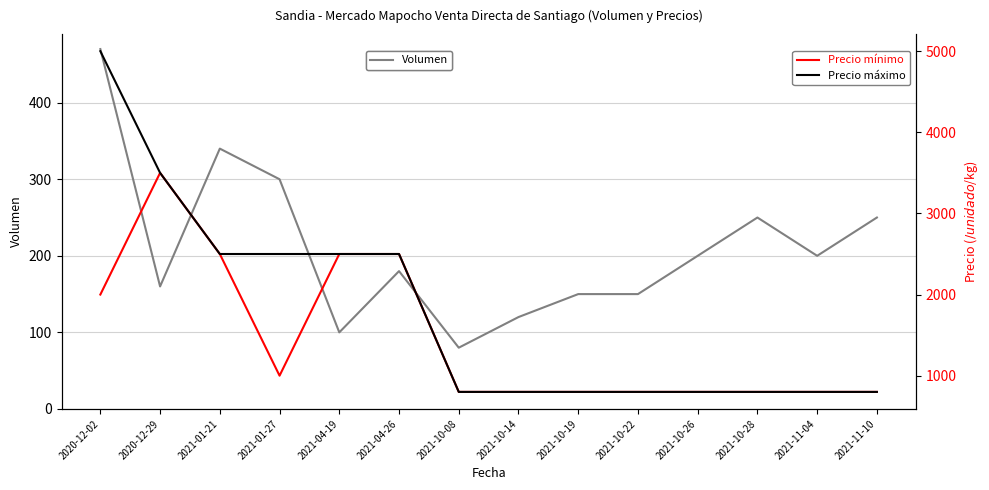

How many lines are shown in the chart?

3